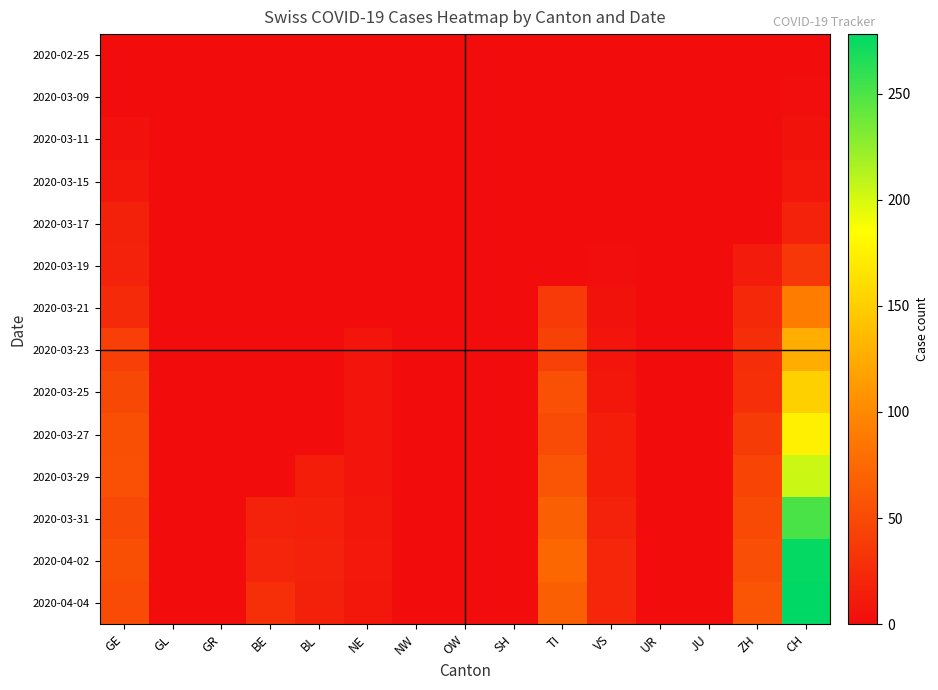

Which category has the highest value across all series?

CH